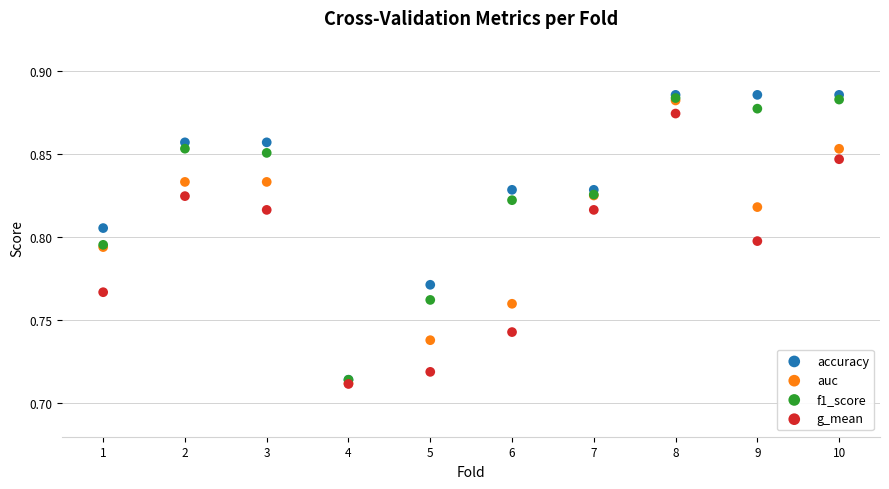

What are all the series names shown in the legend?

accuracy, auc, f1_score, g_mean